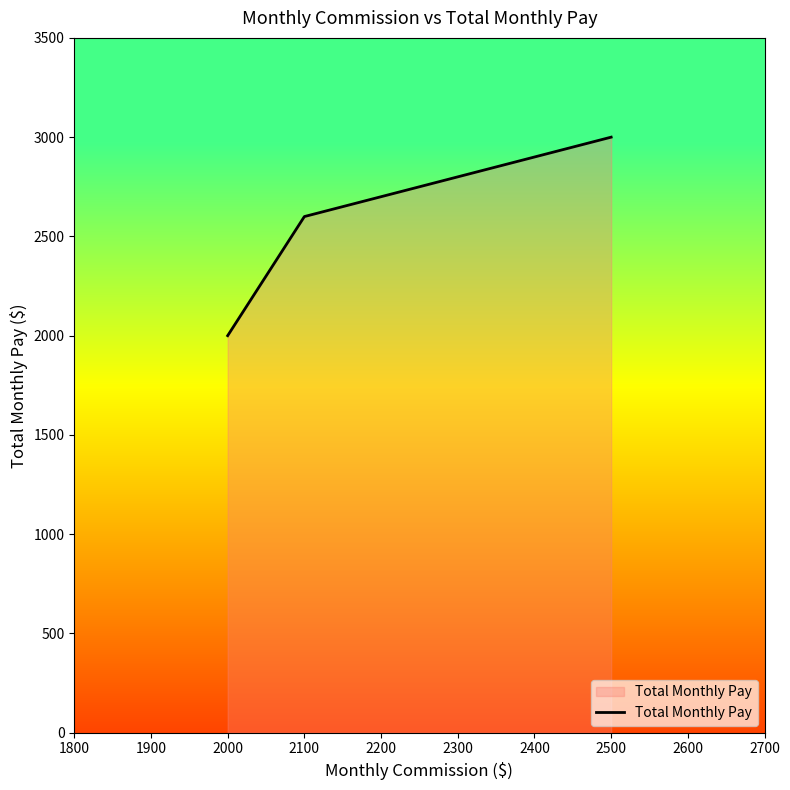

Between 2300 and 2000, which is larger?

2300